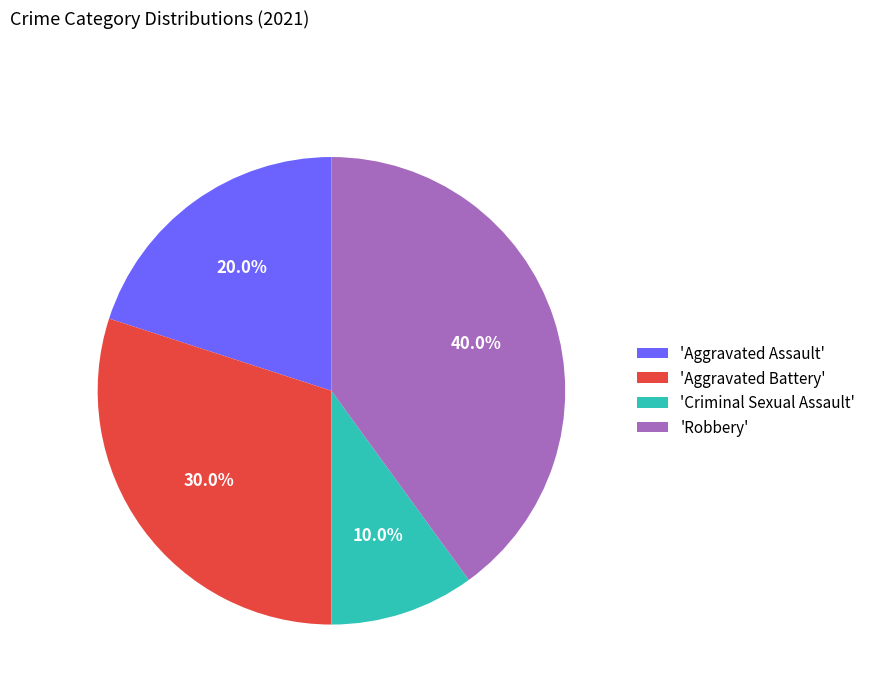

What percentage is NOT represented by 'Aggravated Battery'?

70.0%